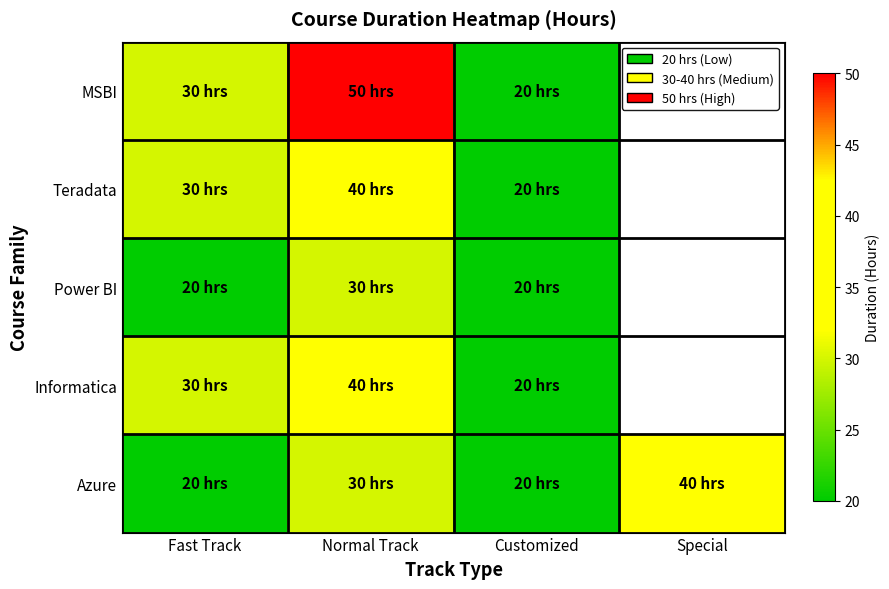

Between Customized and Special, which series saw the biggest shift?

Azure